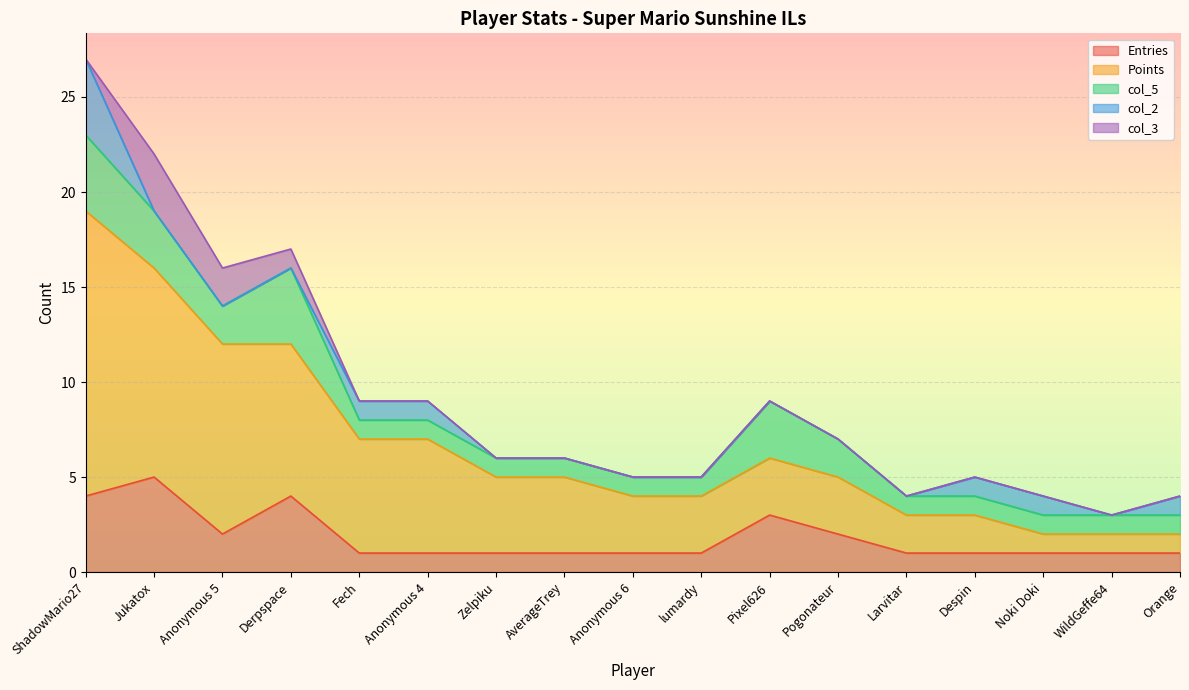

Reading right to left, extract all data points from this chart.

Entries: Orange=1	WildGeffe64=1	Noki Doki=1	Despin=1	Larvitar=1	Pogonateur=2	Pixel626=3	lumardy=1	Anonymous 6=1	AverageTrey=1	Zelpiku=1	Anonymous 4=1	Fech=1	Derpspace=4	Anonymous 5=2	Jukatox=5	ShadowMario27=4
Points: Orange=1	WildGeffe64=1	Noki Doki=1	Despin=2	Larvitar=2	Pogonateur=3	Pixel626=3	lumardy=3	Anonymous 6=3	AverageTrey=4	Zelpiku=4	Anonymous 4=6	Fech=6	Derpspace=8	Anonymous 5=10	Jukatox=11	ShadowMario27=15
col_5: Orange=1	WildGeffe64=1	Noki Doki=1	Despin=1	Larvitar=1	Pogonateur=2	Pixel626=3	lumardy=1	Anonymous 6=1	AverageTrey=1	Zelpiku=1	Anonymous 4=1	Fech=1	Derpspace=4	Anonymous 5=2	Jukatox=3	ShadowMario27=4
col_2: Orange=1	WildGeffe64=0	Noki Doki=1	Despin=1	Larvitar=0	Pogonateur=0	Pixel626=0	lumardy=0	Anonymous 6=0	AverageTrey=0	Zelpiku=0	Anonymous 4=1	Fech=1	Derpspace=0	Anonymous 5=0	Jukatox=0	ShadowMario27=4
col_3: Orange=0	WildGeffe64=0	Noki Doki=0	Despin=0	Larvitar=0	Pogonateur=0	Pixel626=0	lumardy=0	Anonymous 6=0	AverageTrey=0	Zelpiku=0	Anonymous 4=0	Fech=0	Derpspace=1	Anonymous 5=2	Jukatox=3	ShadowMario27=0